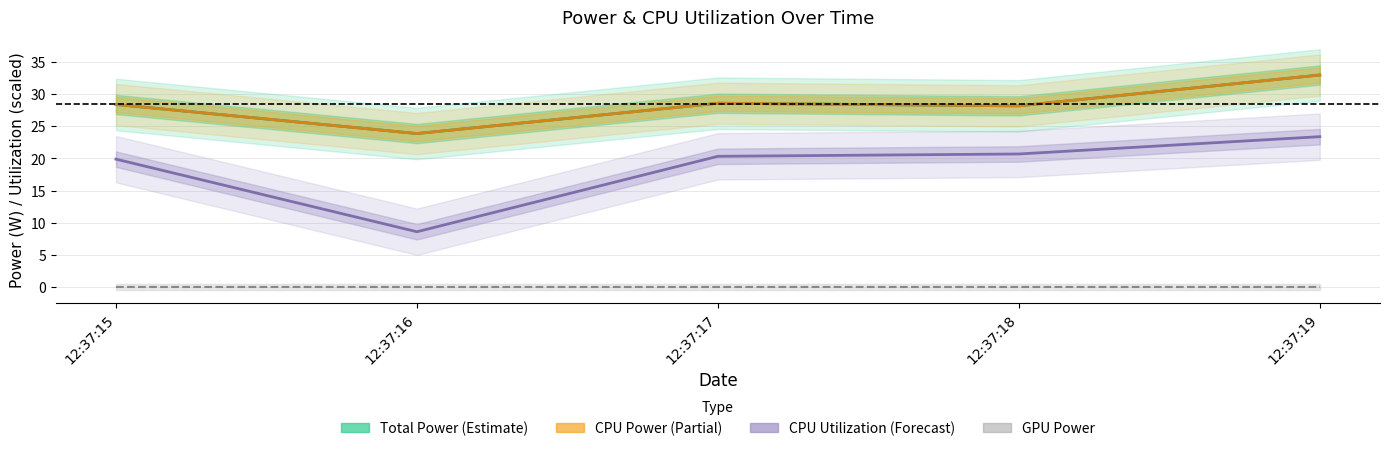

The value of GPU Power line at 12:37:19 is 0.0. True or false?

True